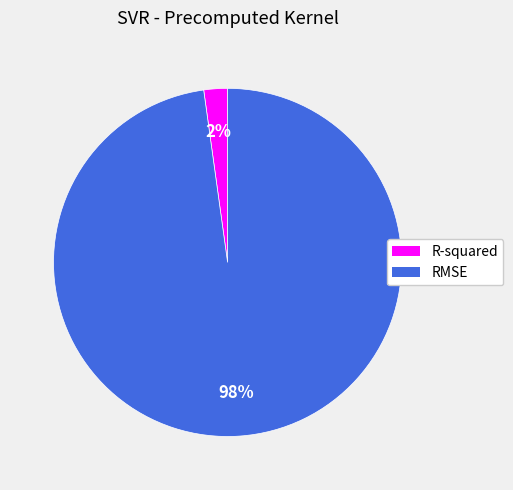

Which category accounts for the majority?

RMSE